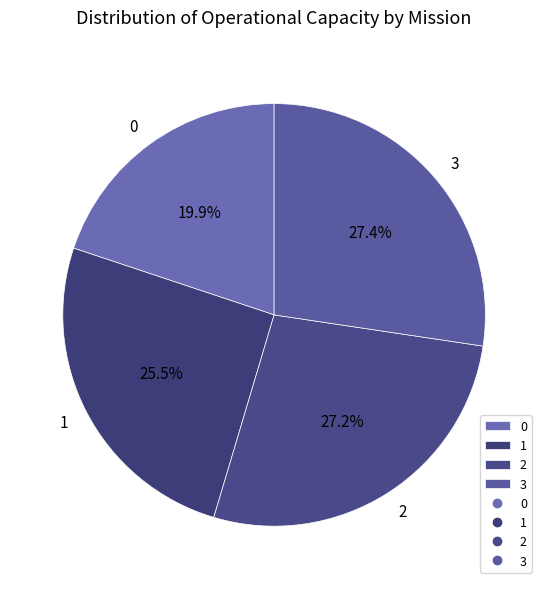

To the nearest percent, what portion does 3 represent?

27%